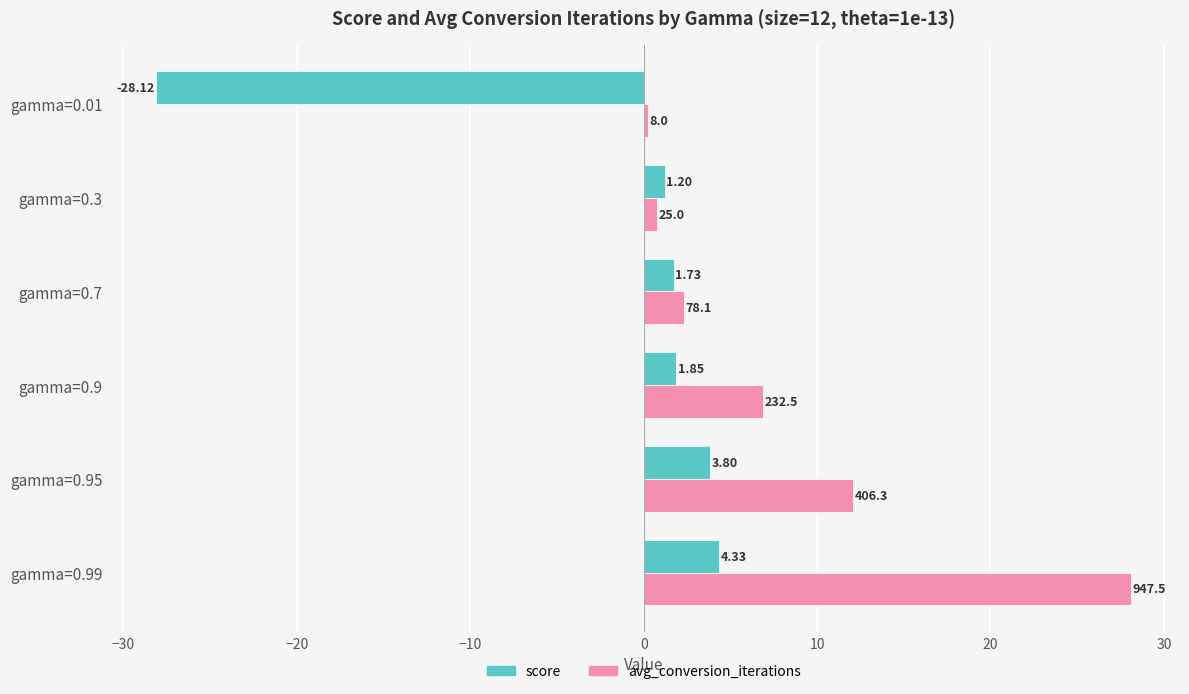

How many values in the score series exceed 1?

5